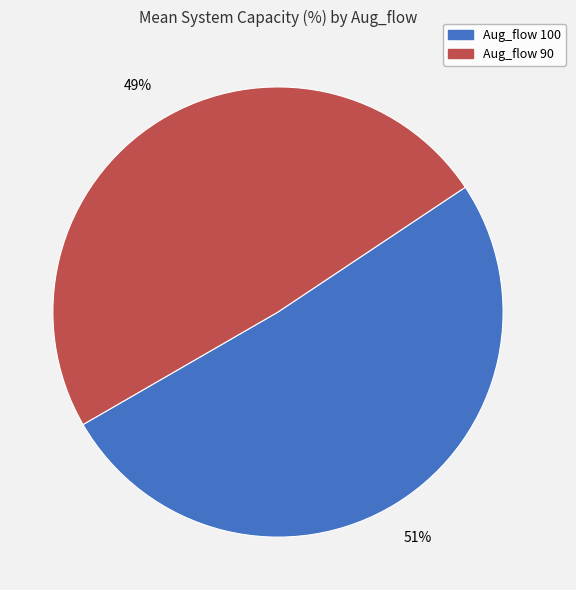

To the nearest percent, what is the average slice percentage?

50%